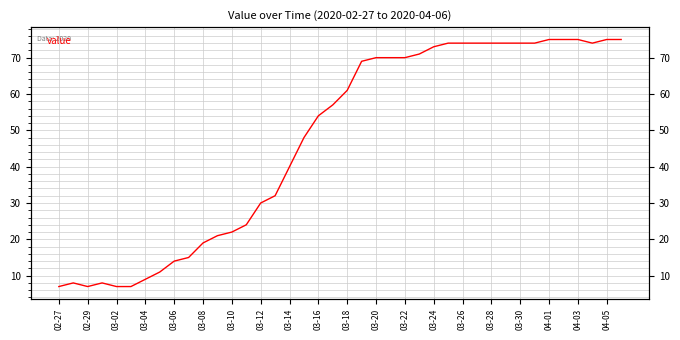

The chart shows a value of 33 at 03-10. True or false?

False